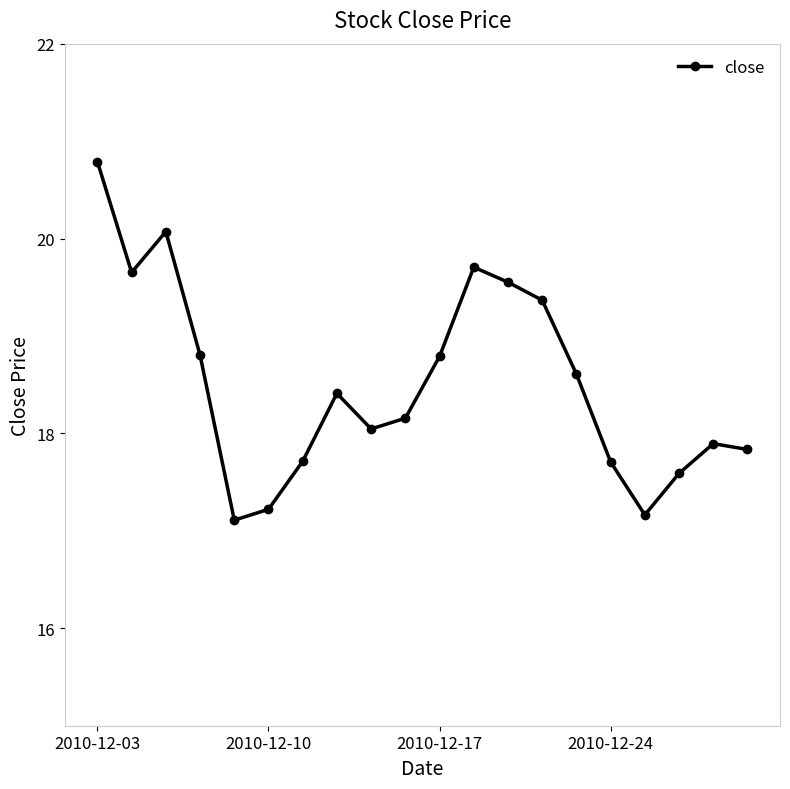

True or false: there are more than 2 points higher than both neighbors.

True